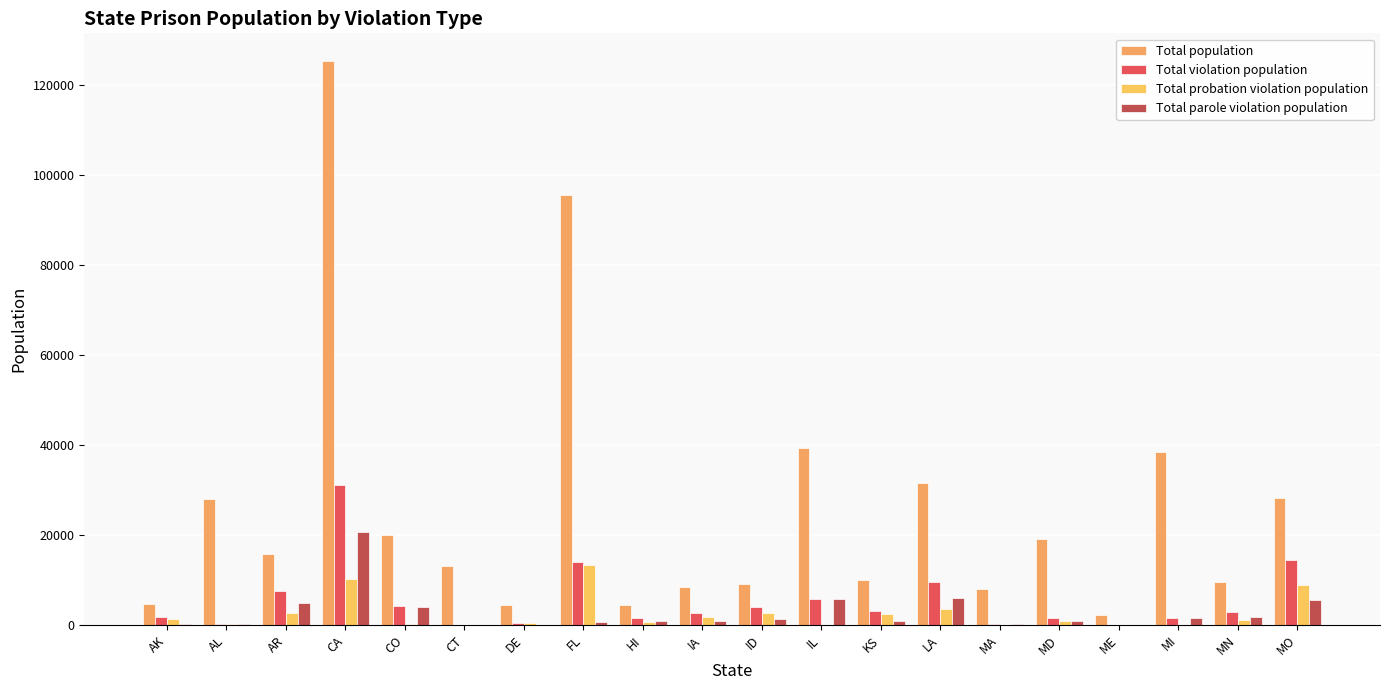

Which has a higher value, MD or CO?

CO